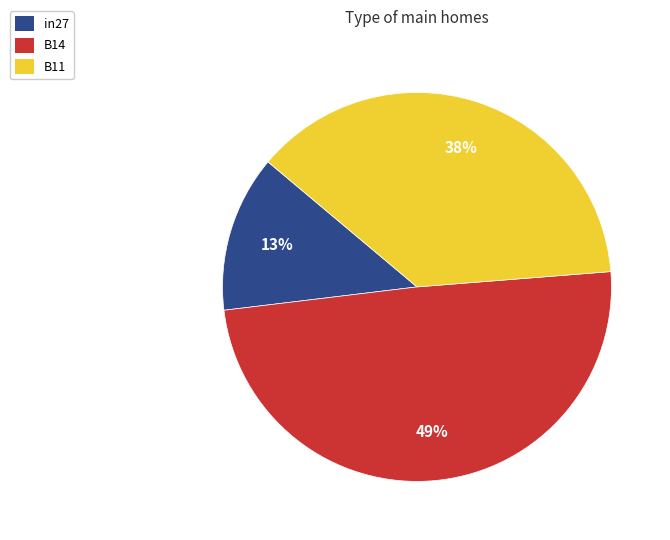

To the nearest percent, what portion does in27 represent?

13%